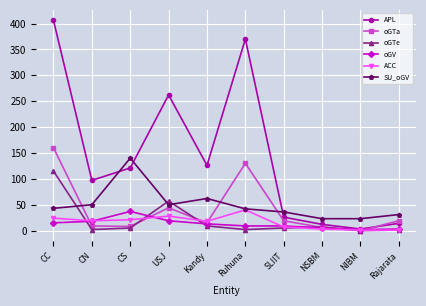

True or false: oGTa and oGTe intersect in this chart.

True